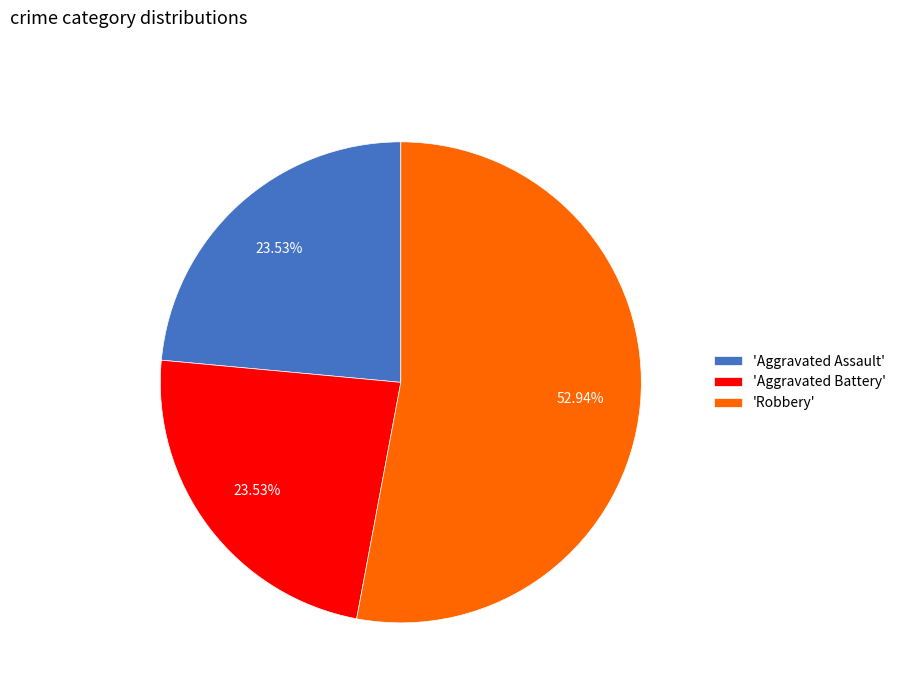

To the nearest percent, what is the average slice percentage?

33%